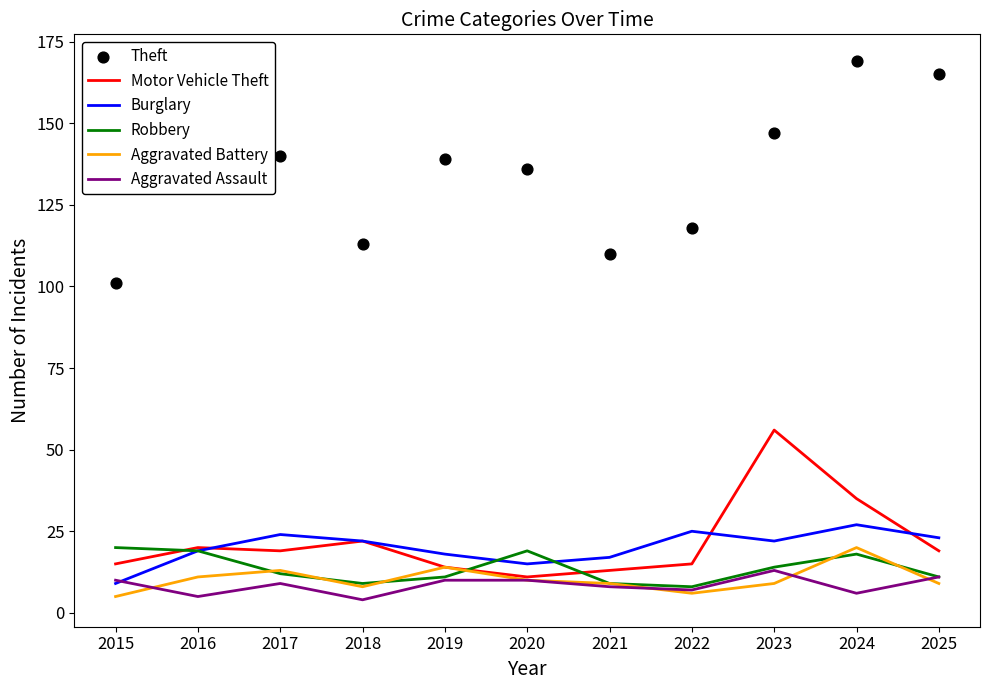

Which series has the widest spread of Y values?

Theft